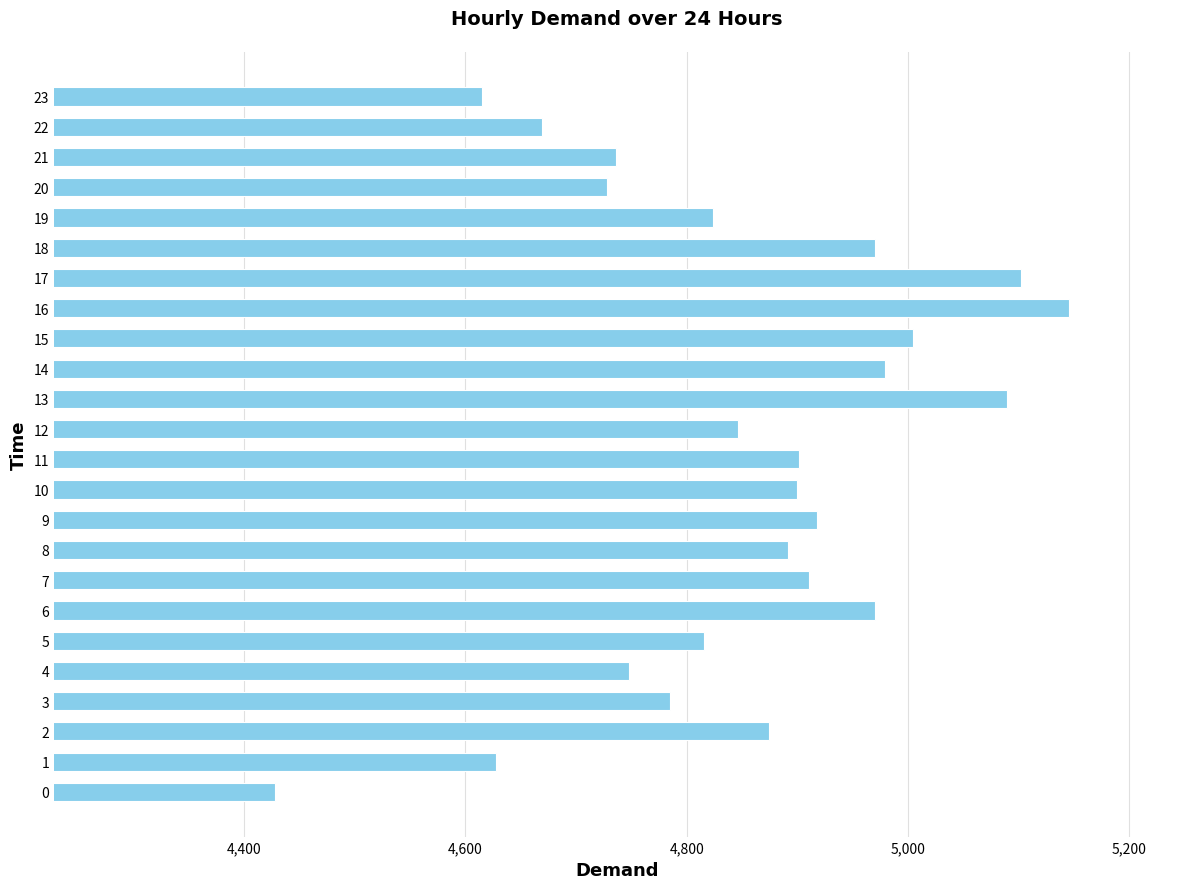

What is the change in value from 12 to 14?

+133